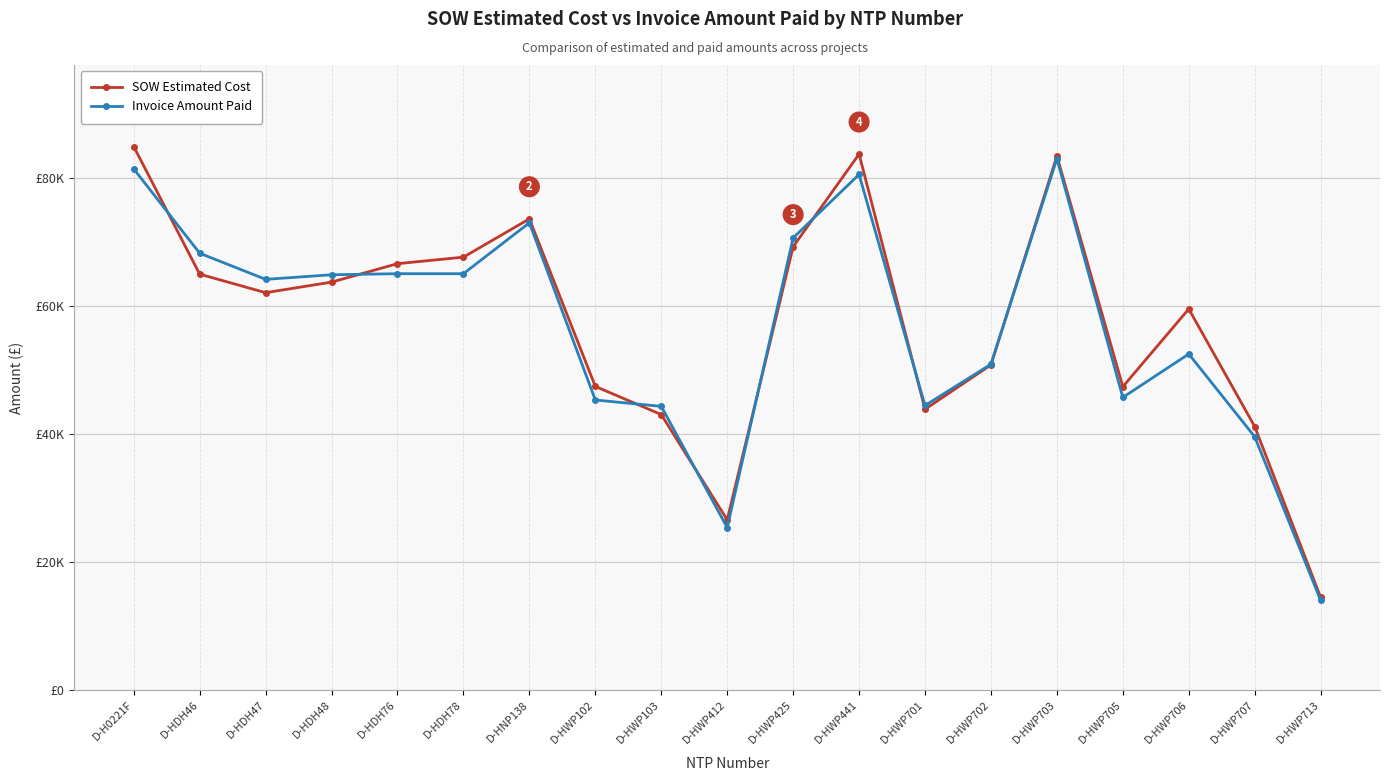

Is this an area chart (filled region under the line)?

No